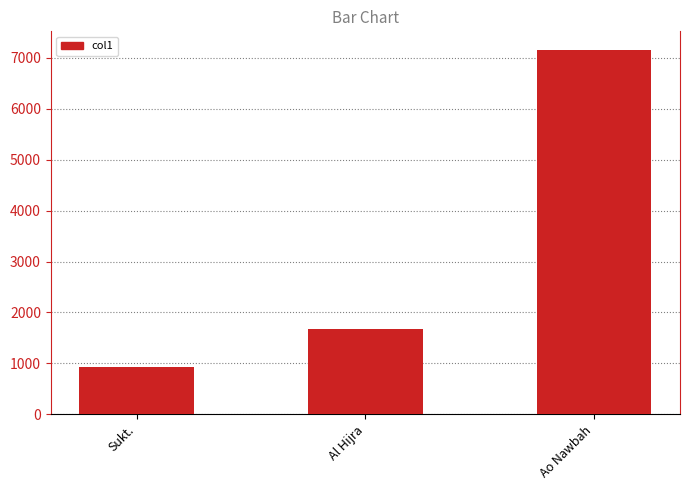

What is the difference between the values at Ao Nawbah and Al Hijra?

5482.0